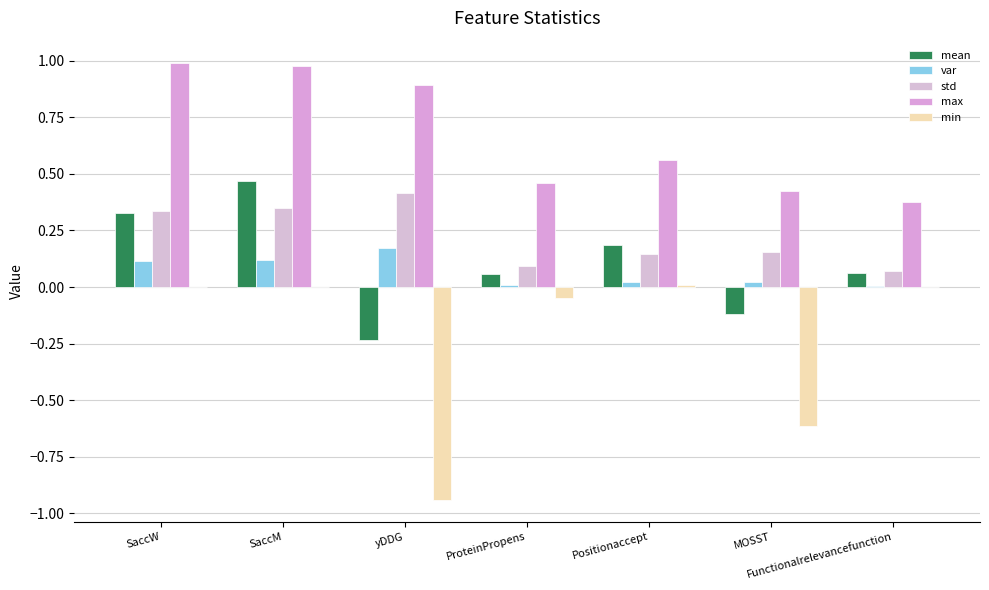

Which series has the widest spread of values?

min